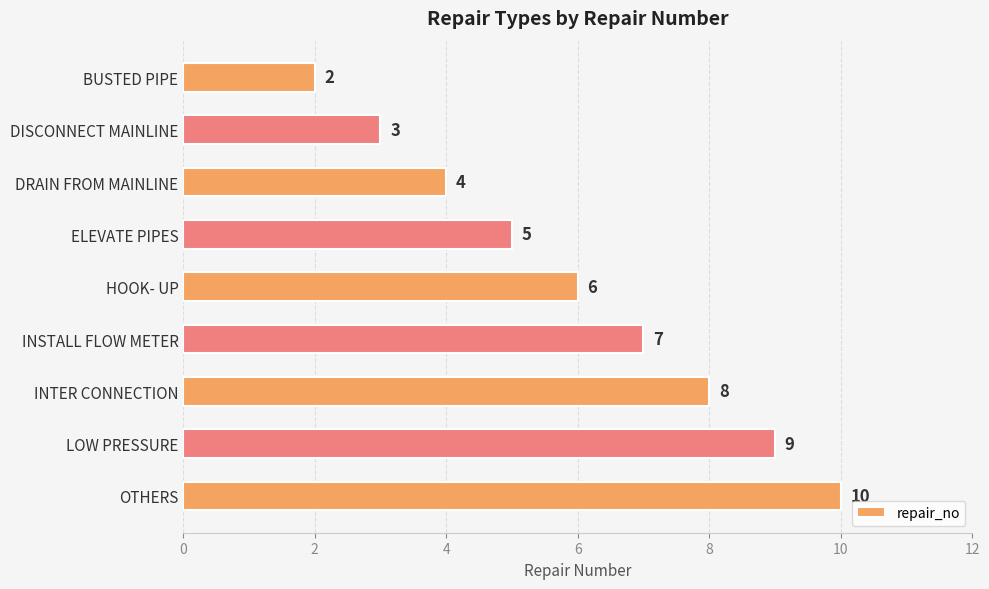

Count the values in the range 4 to 8.

5